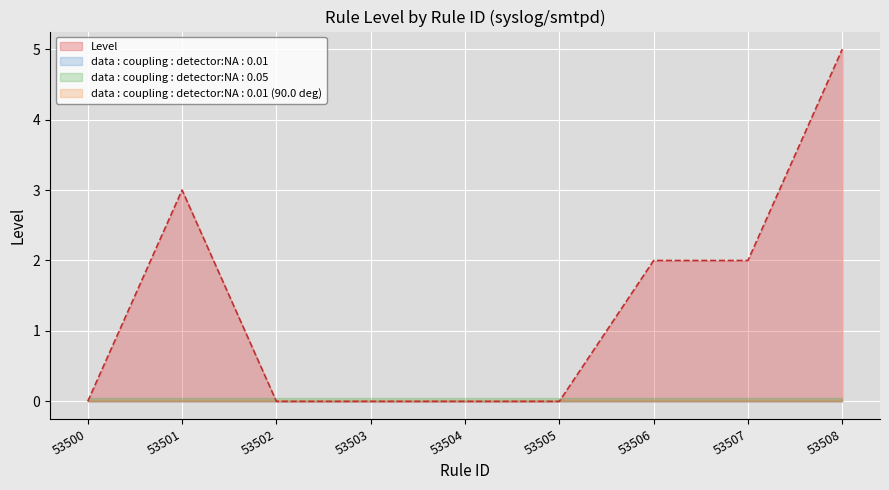

Reading left to right, transcribe all the data shown in this chart.

53500=0	53501=3	53502=0	53503=0	53504=0	53505=0	53506=2	53507=2	53508=5